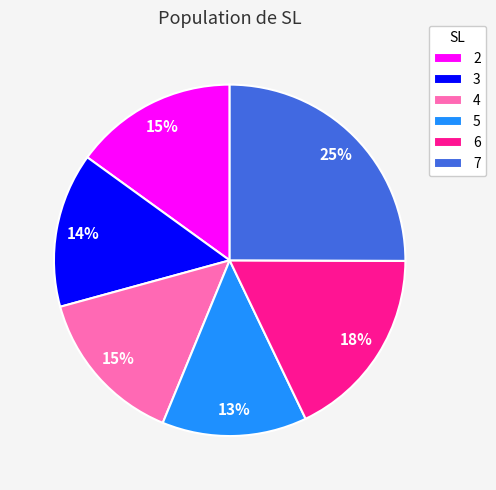

Which has a higher value, 7 or 6?

7